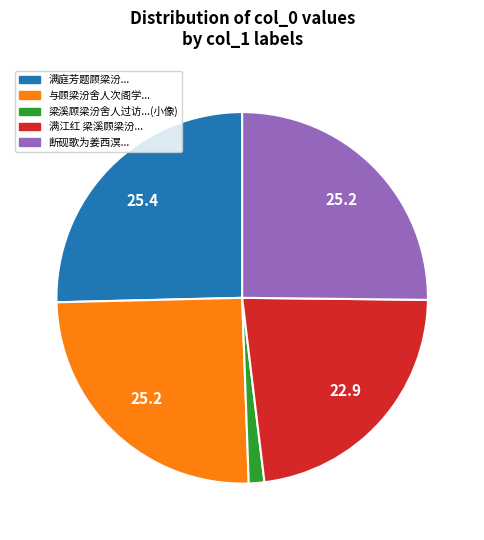

Does any single category account for the majority?

No